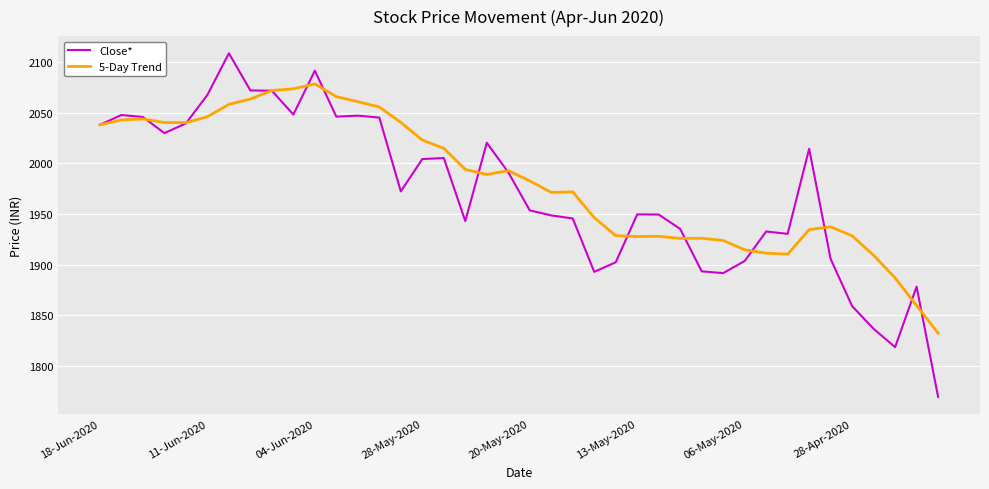

What is the minimum value for Close*?

1769.5